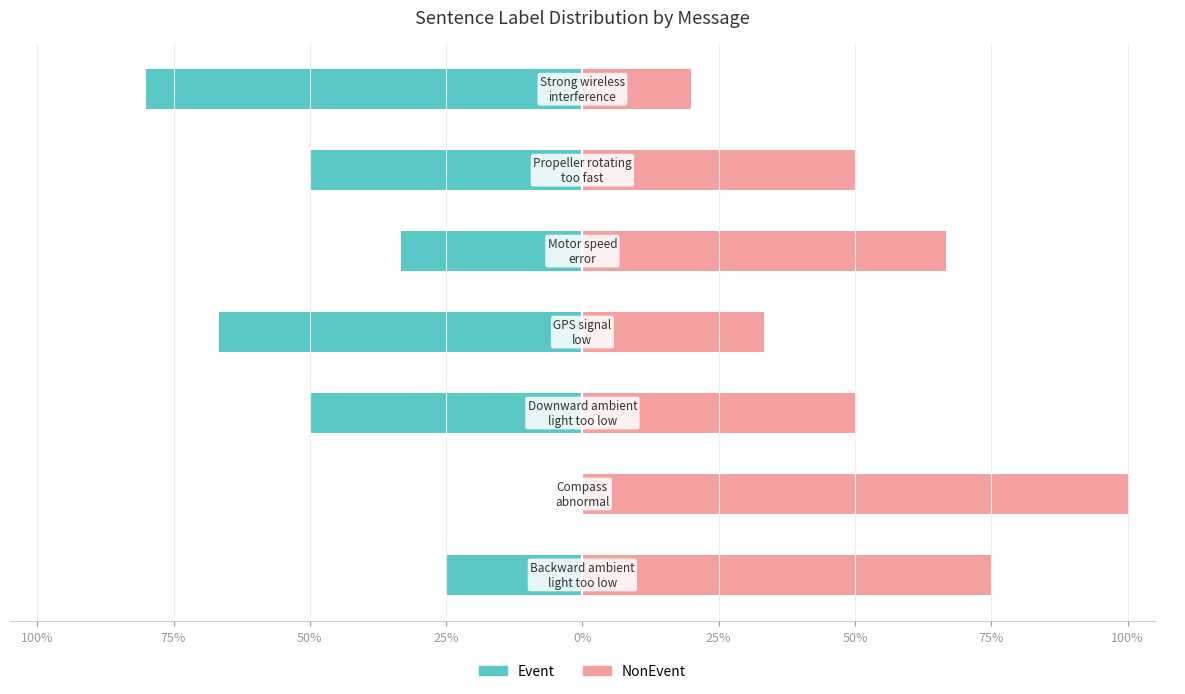

What is the difference between the highest and lowest values at 50%?

100.0